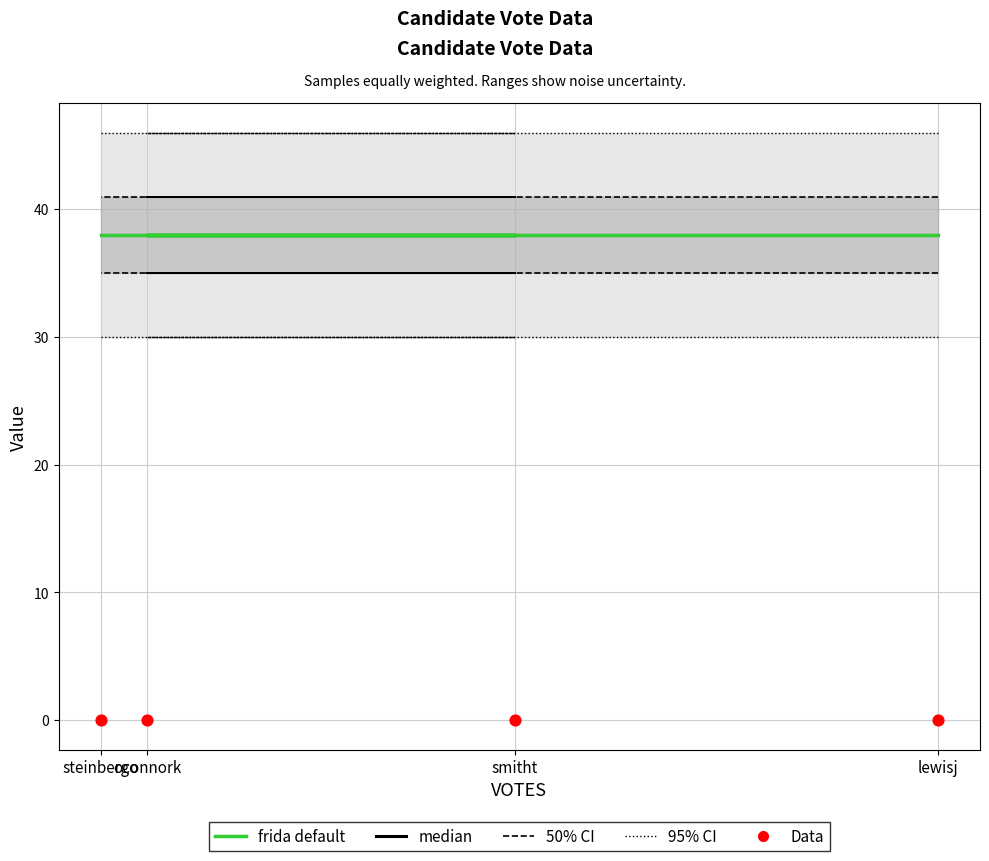

At which category is the sum across all series the highest?

lewisj